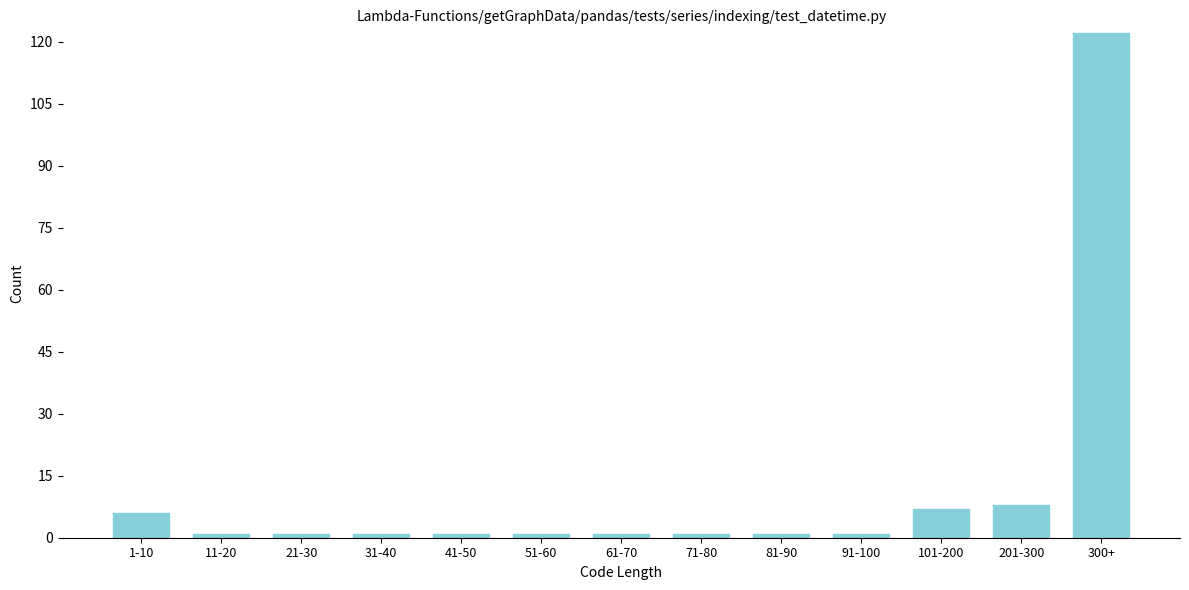

Reading left to right, extract all data points from this chart.

1-10=6	11-20=1	21-30=1	31-40=1	41-50=1	51-60=1	61-70=1	71-80=1	81-90=1	91-100=1	101-200=7	201-300=8	300+=122